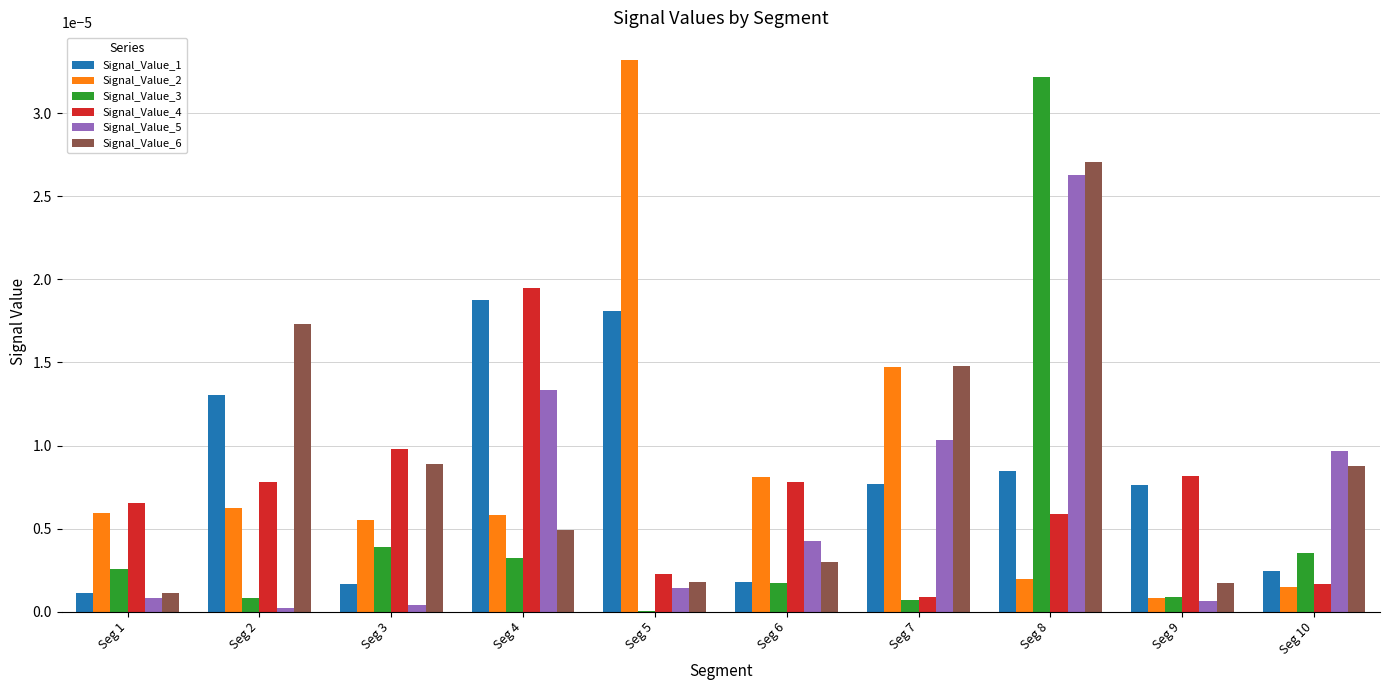

The value of Signal_Value_4 at Seg 8 is 0.0. True or false?

True